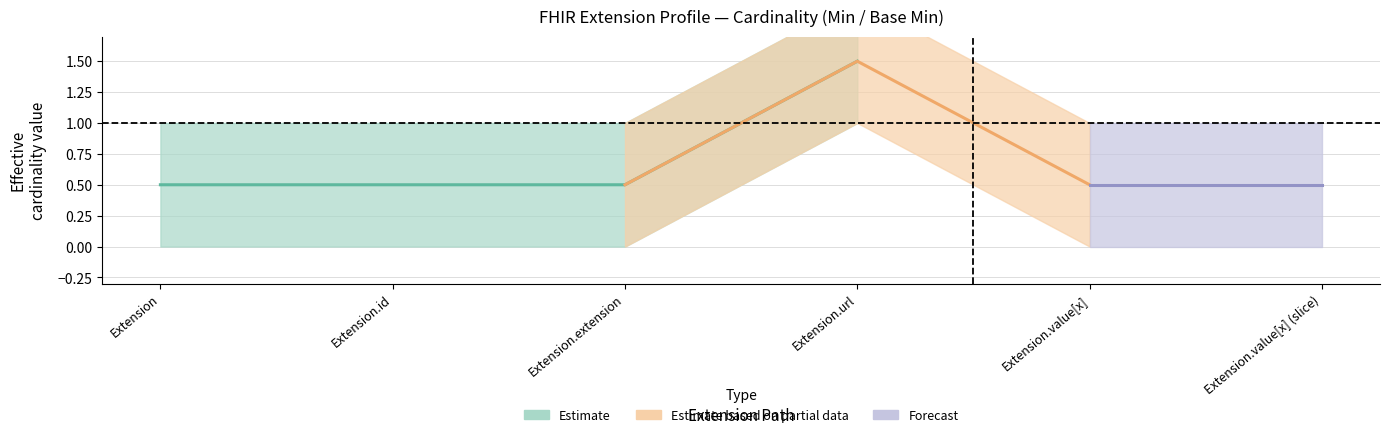

True or false: Min has more than 2 points higher than both neighbors.

False